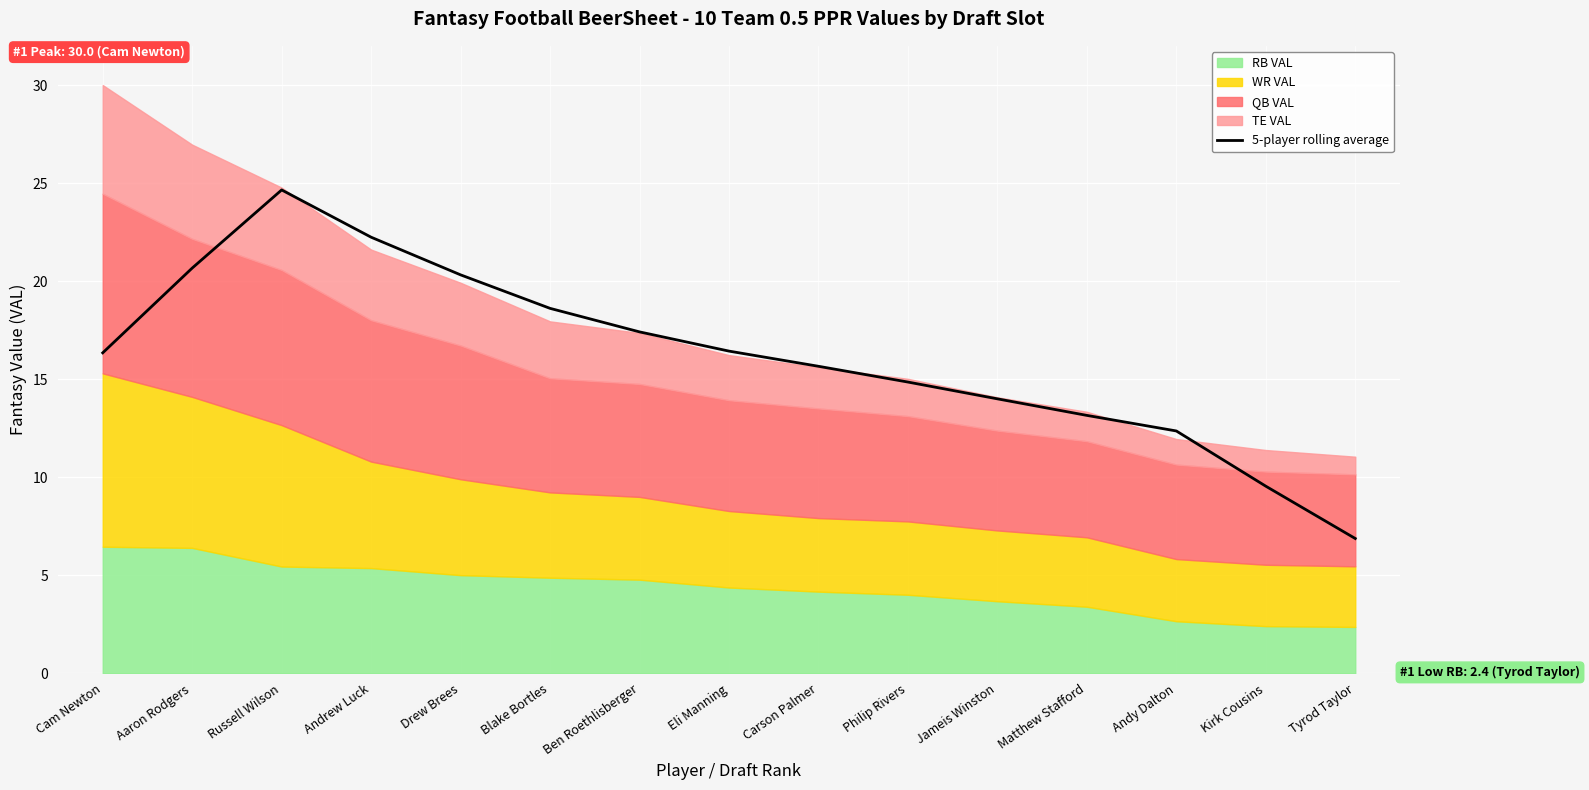

How many lines are shown in the chart?

1